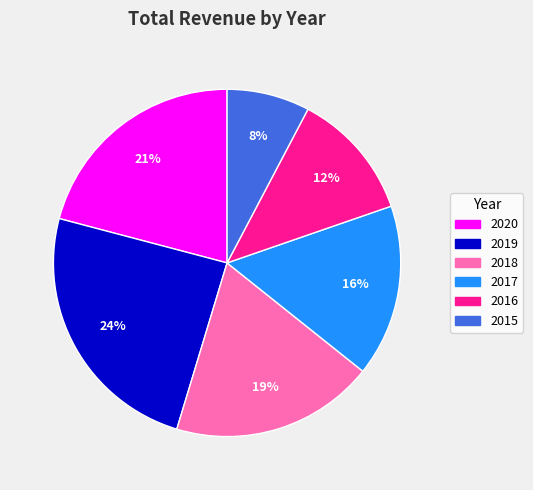

Which slice is the smallest?

2015